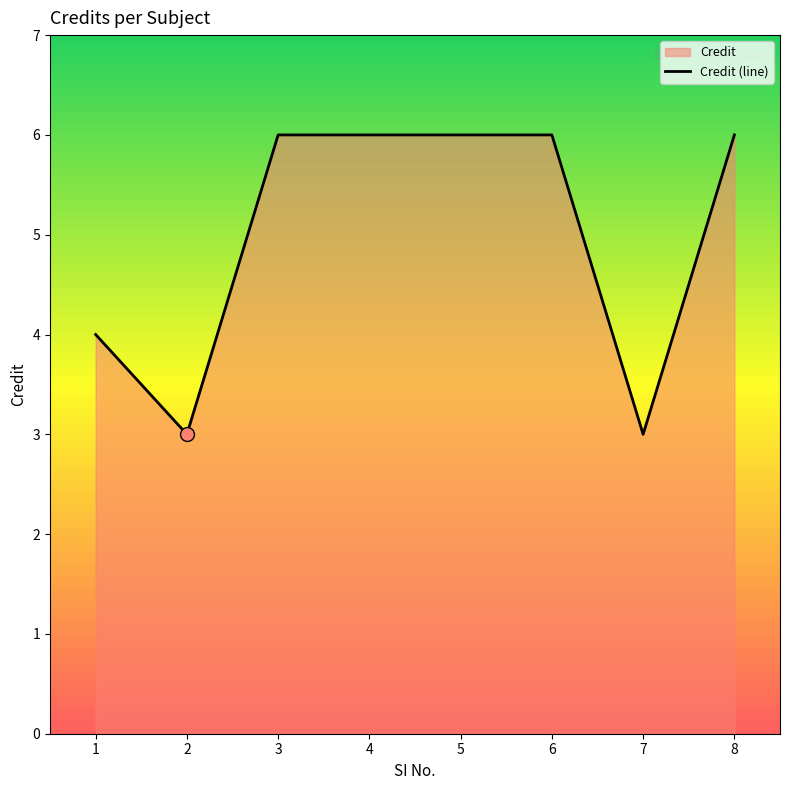

Approximately how many times larger is the value at 5 compared to 8?

1.0